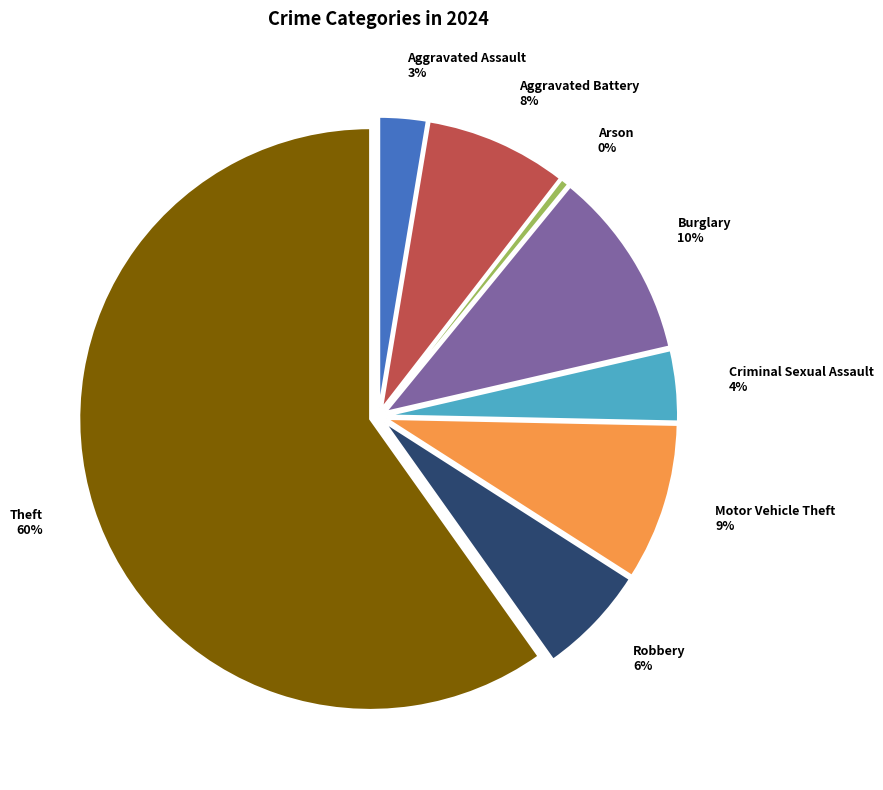

To the nearest percent, what percentage of the pie is Aggravated Battery?

8%